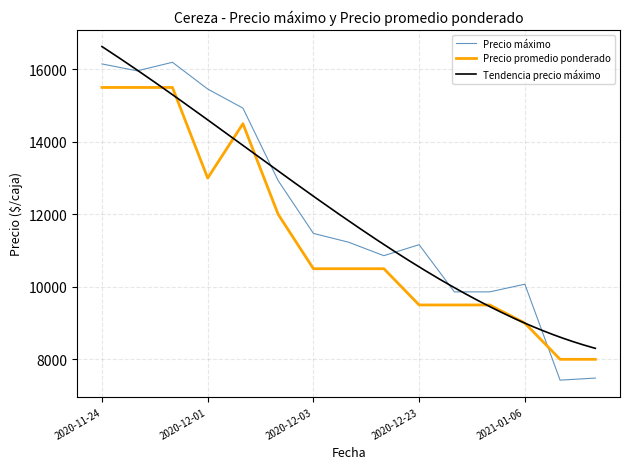

What is the minimum value shown in the chart?

7426.0